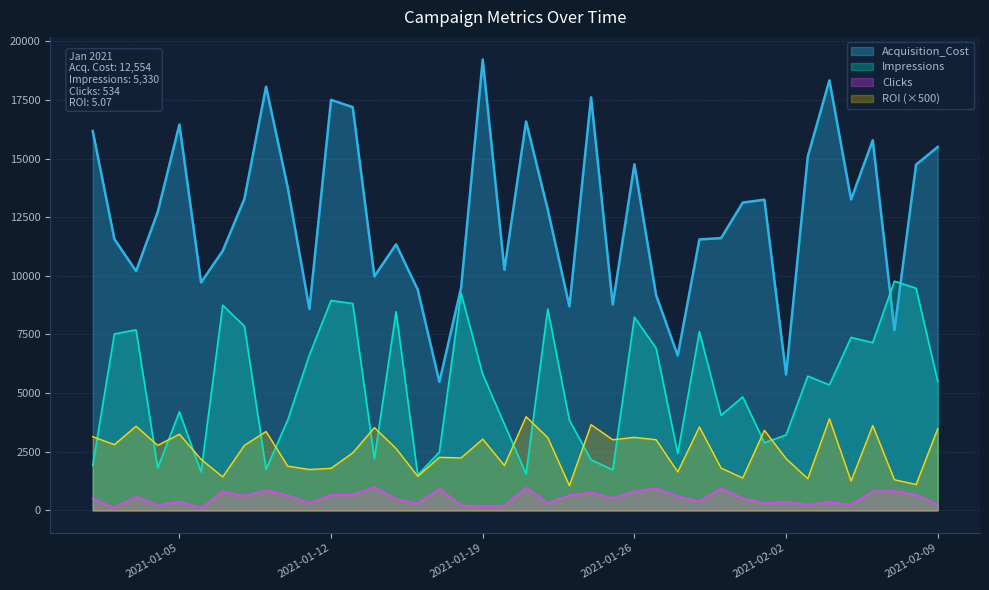

Which has a higher value, 2021-01-06 or 2021-02-05?

2021-02-05